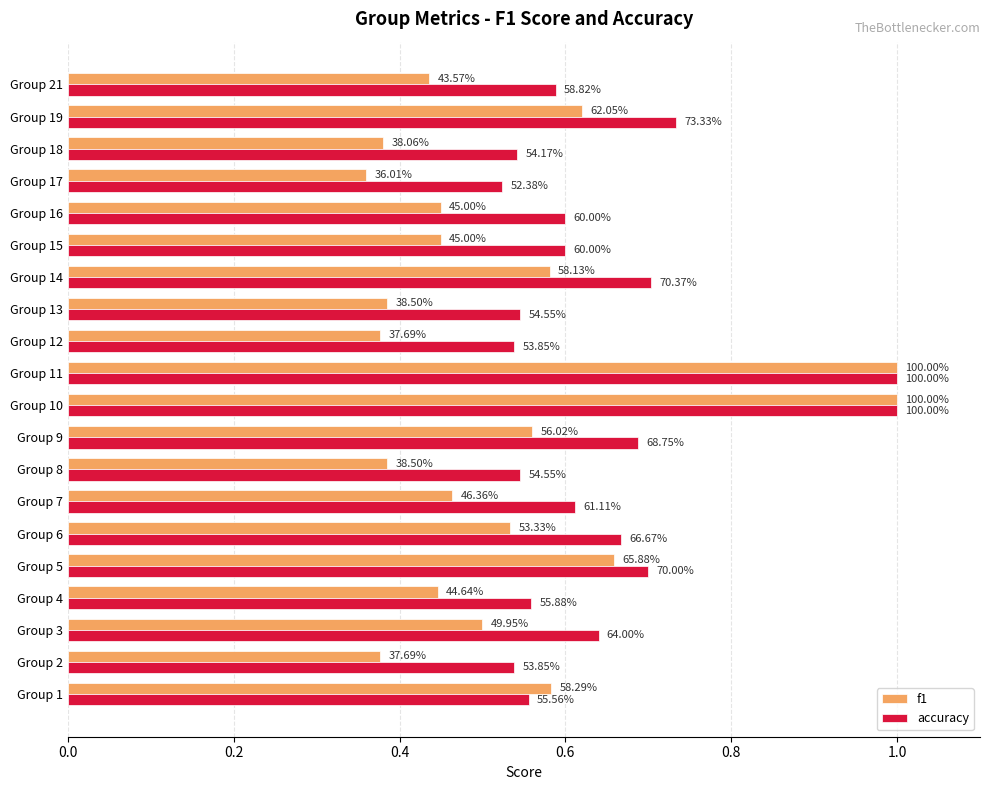

What is the sum of all f1 values?

10.5